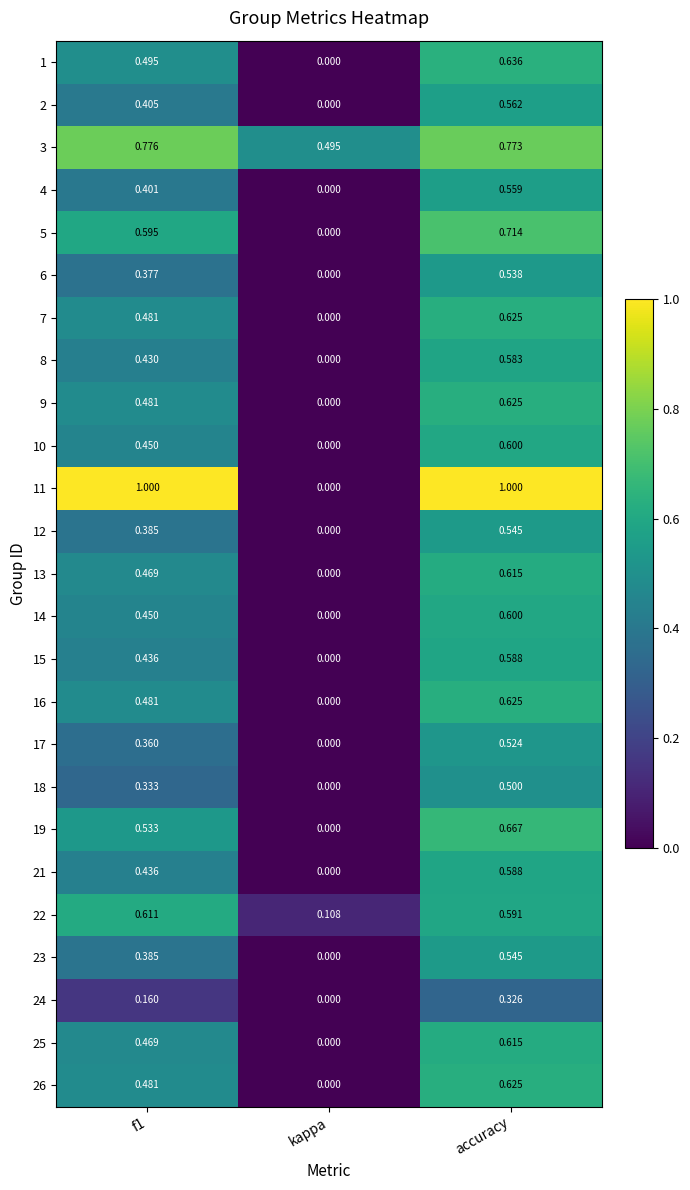

At which category is the sum across all series the highest?

accuracy